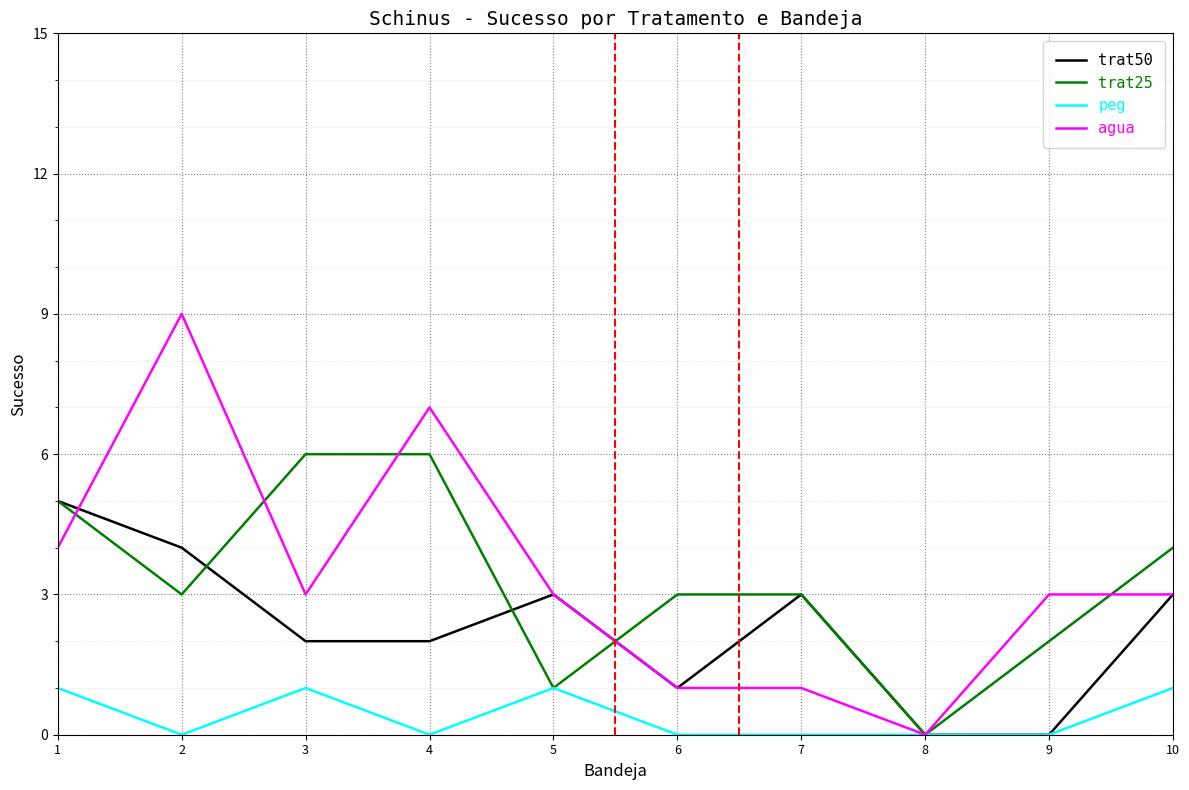

The value of trat25 at 10 is 7. True or false?

False